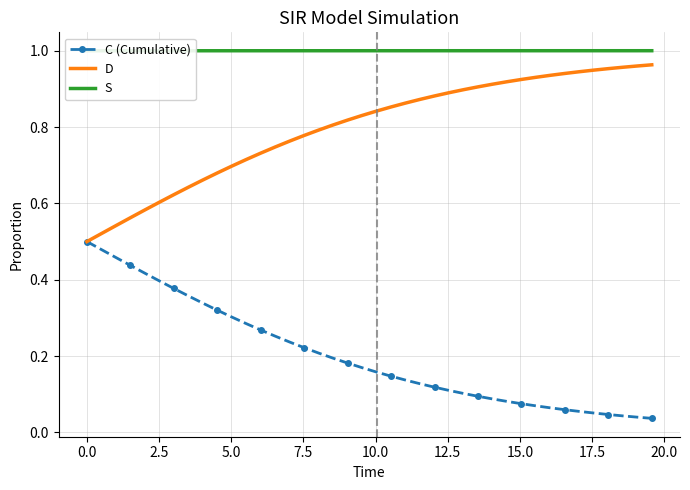

How many lines are shown in the chart?

3